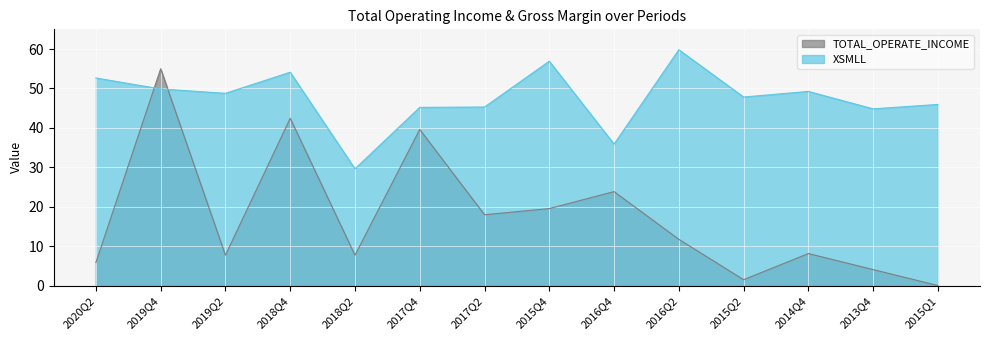

At which label is XSMLL closest to 44?

2013Q4